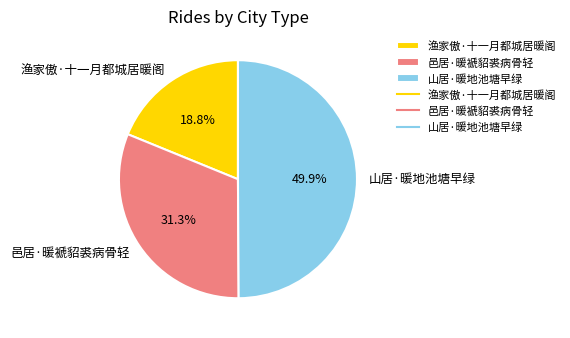

The 渔家傲·十一月都城居暖阁 slice represents 19% of the pie. True or false?

True